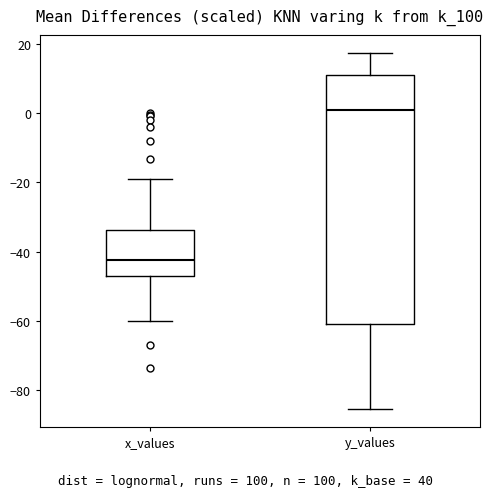

Reading left to right, transcribe this box plot: for each box, give where its median line is, the range the box spans, and where its two whiskers end, as read against the y-axis. The values are not printed on the chart, so give them approximately, as read against the axis.

x_values: median -42, box -46 to -34, whiskers -60 to -18
y_values: median 0, box -60 to 10, whiskers -86 to 18